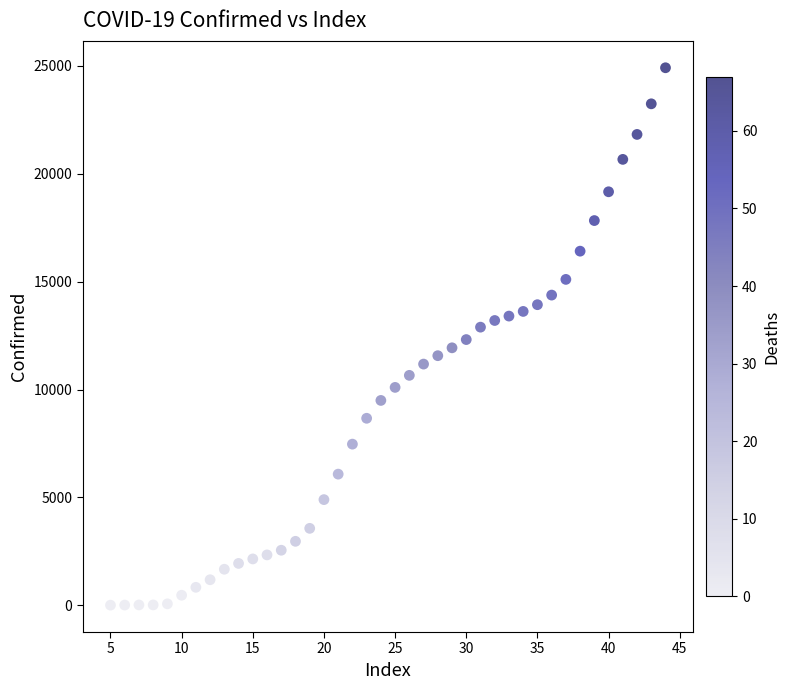

What is the range of X values (max minus min)?

39